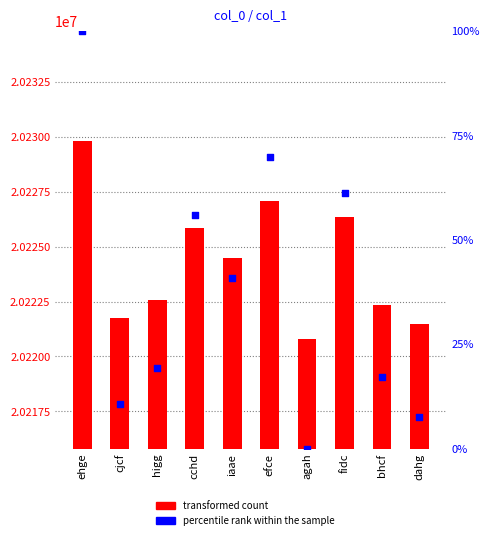

Which series contains the highest Y value?

col_1